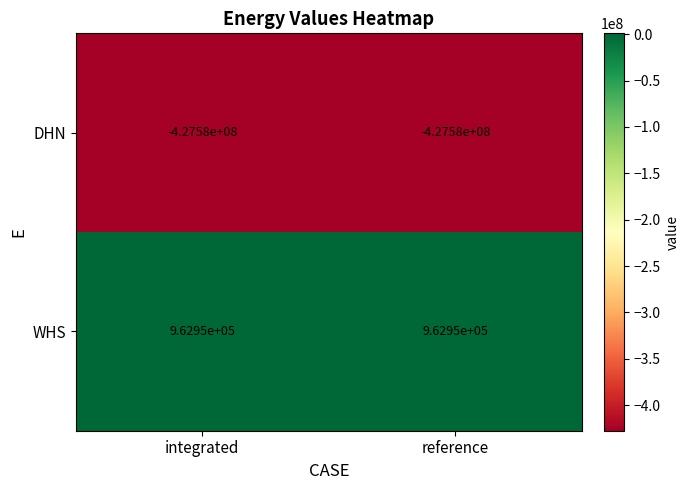

Is the value of DHN at integrated greater than the value of WHS at reference?

No